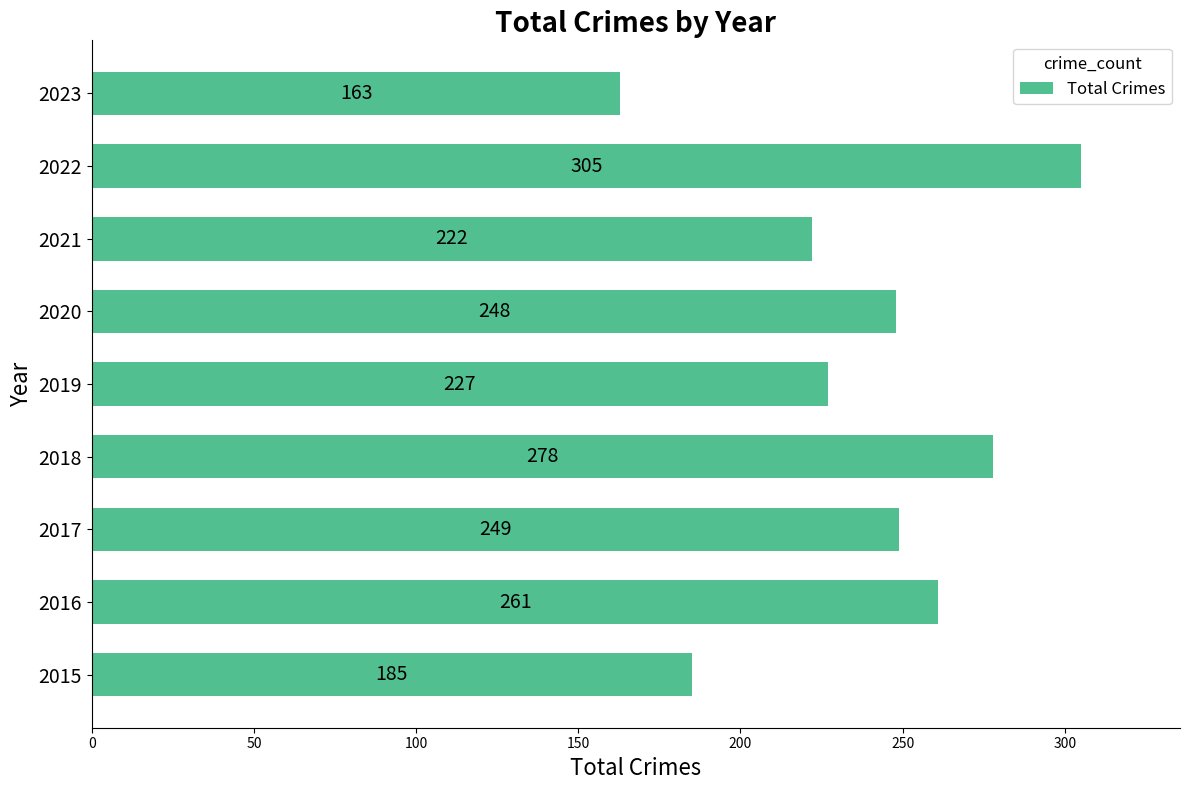

What is the difference between the second highest and second lowest values?

93